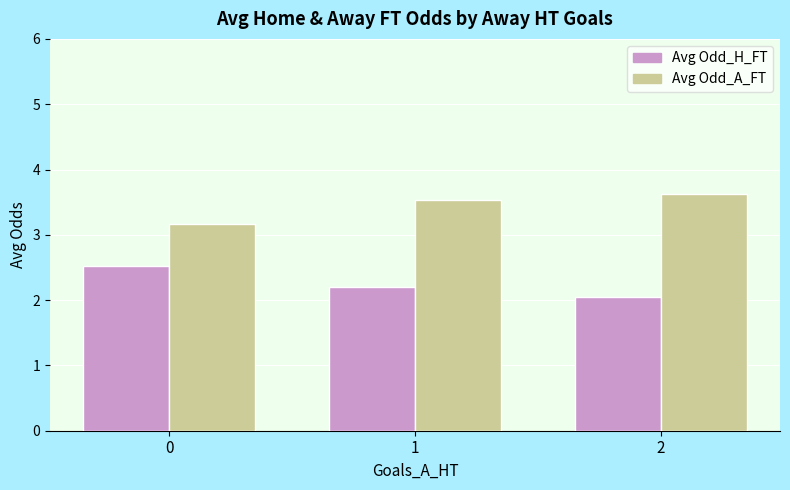

List the labels in order of Avg Odd_A_FT value, largest first.

2, 1, 0